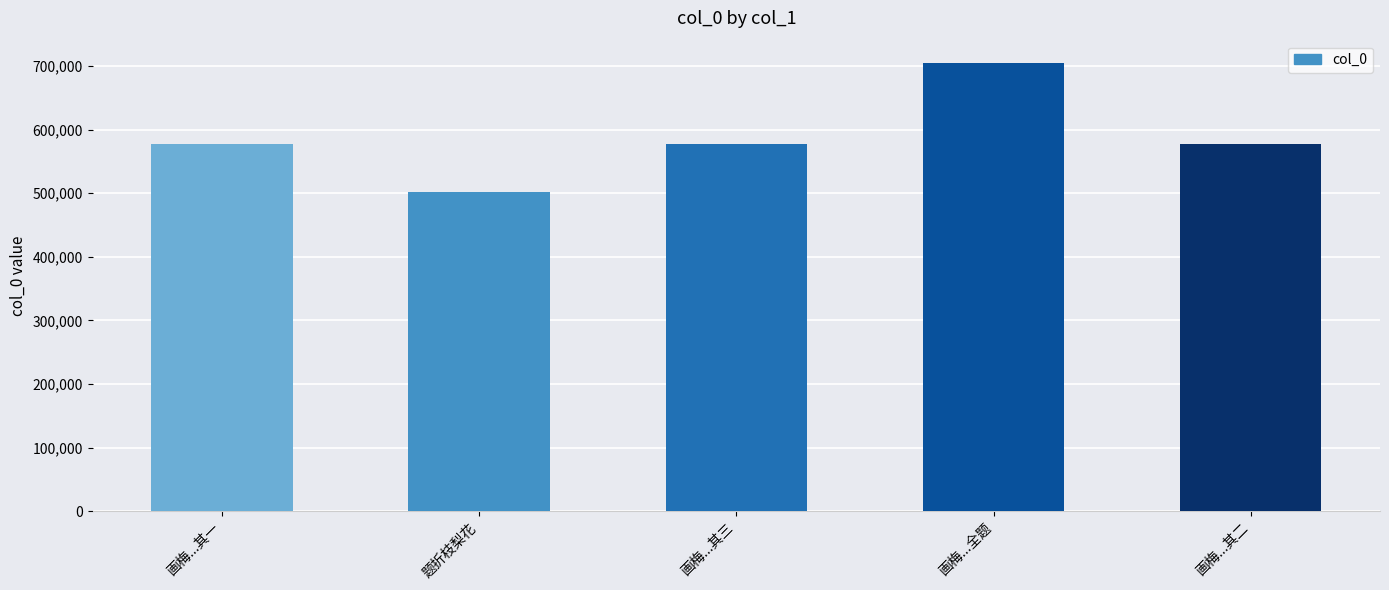

At which label does the data first exceed 576722?

画梅...其三